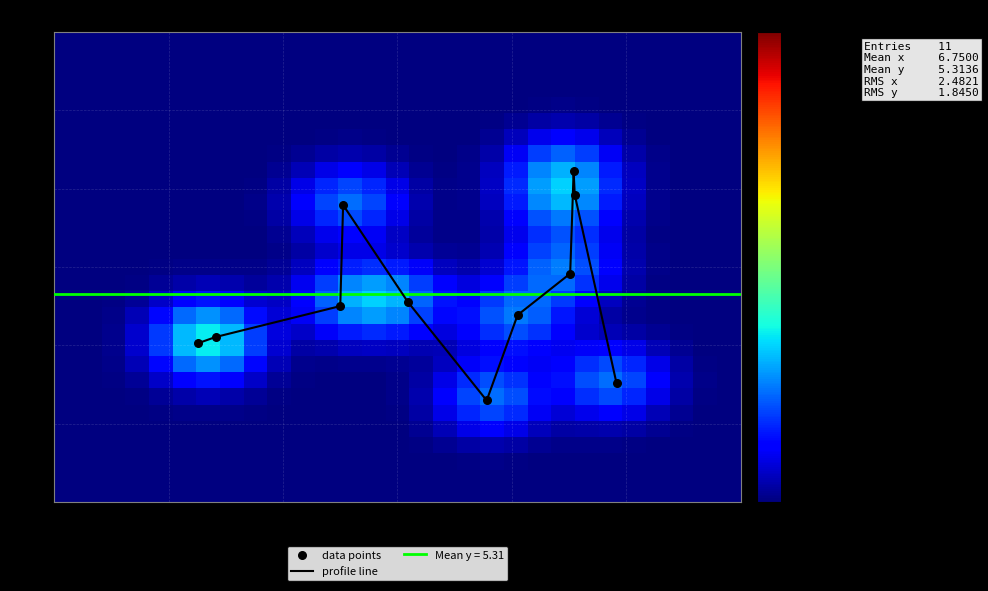

What is the lowest value of the profile line series?

2.6